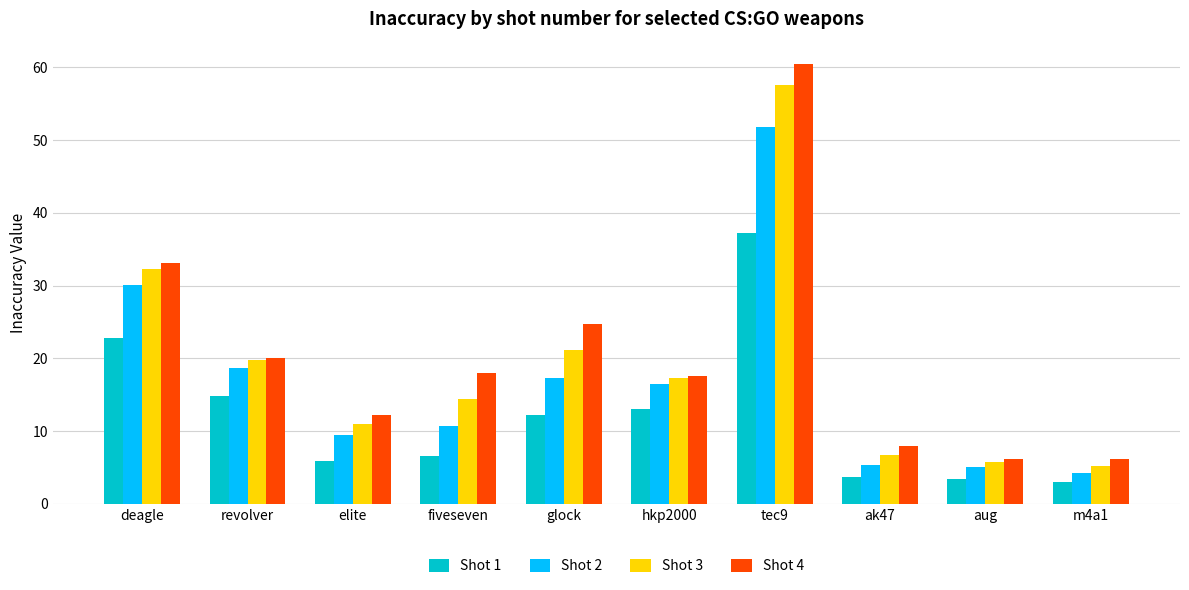

What is the lowest value of the Shot 3 series?

5.3